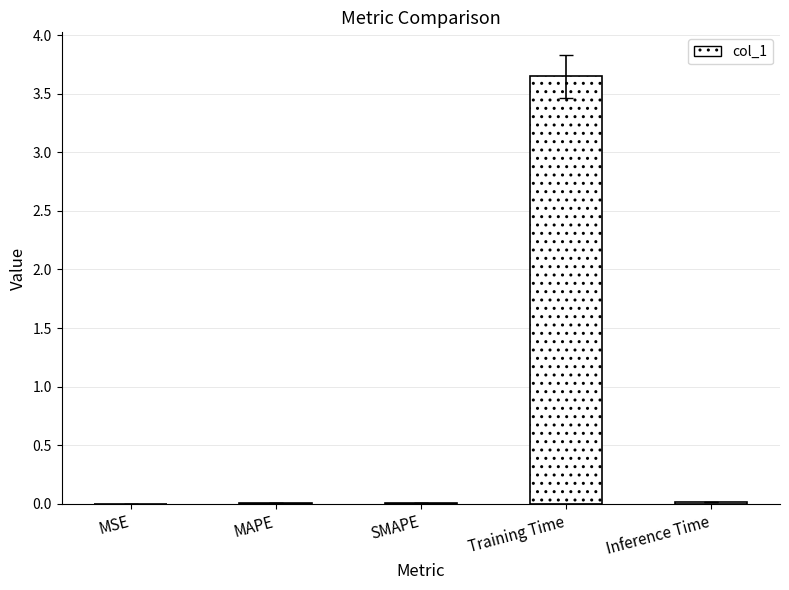

Is it true that the value at Training Time is 5.1?

False